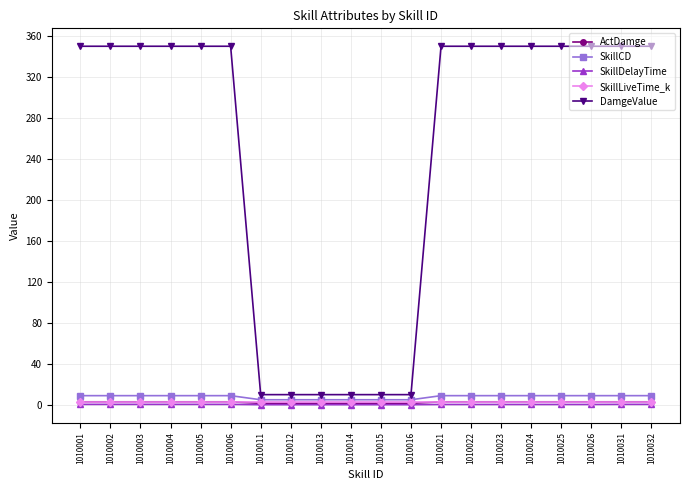

True or false: SkillCD and SkillDelayTime intersect in this chart.

False